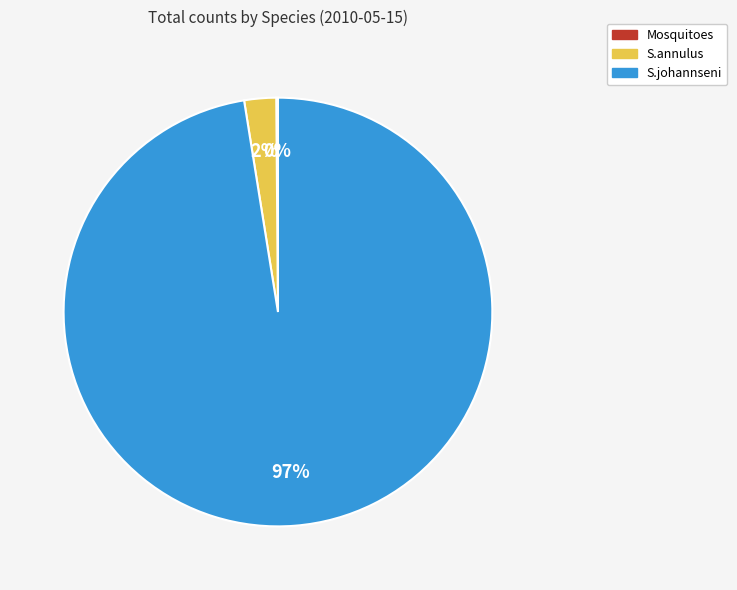

Is there a majority slice in this chart?

Yes